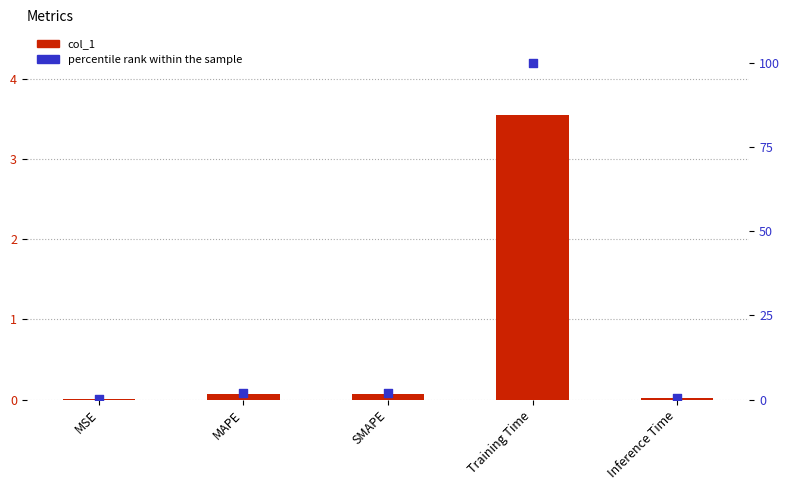

Which series reaches the minimum Y coordinate?

col_1